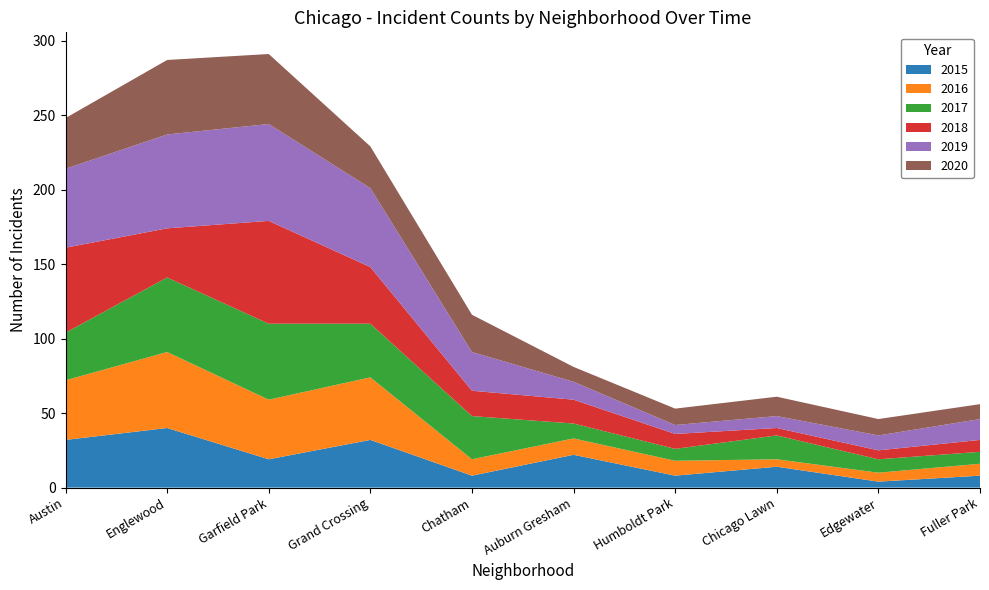

Reading left to right, extract all data points from this chart.

2015: Austin=32	Englewood=40	Garfield Park=19	Grand Crossing=32	Chatham=8	Auburn Gresham=22	Humboldt Park=8	Chicago Lawn=14	Edgewater=4	Fuller Park=8
2016: Austin=40	Englewood=51	Garfield Park=40	Grand Crossing=42	Chatham=11	Auburn Gresham=11	Humboldt Park=10	Chicago Lawn=5	Edgewater=6	Fuller Park=8
2017: Austin=32	Englewood=50	Garfield Park=51	Grand Crossing=36	Chatham=29	Auburn Gresham=10	Humboldt Park=8	Chicago Lawn=16	Edgewater=9	Fuller Park=8
2018: Austin=57	Englewood=33	Garfield Park=69	Grand Crossing=38	Chatham=17	Auburn Gresham=16	Humboldt Park=10	Chicago Lawn=5	Edgewater=6	Fuller Park=8
2019: Austin=53	Englewood=63	Garfield Park=65	Grand Crossing=53	Chatham=26	Auburn Gresham=12	Humboldt Park=6	Chicago Lawn=8	Edgewater=10	Fuller Park=14
2020: Austin=34	Englewood=50	Garfield Park=47	Grand Crossing=28	Chatham=25	Auburn Gresham=10	Humboldt Park=11	Chicago Lawn=13	Edgewater=11	Fuller Park=10